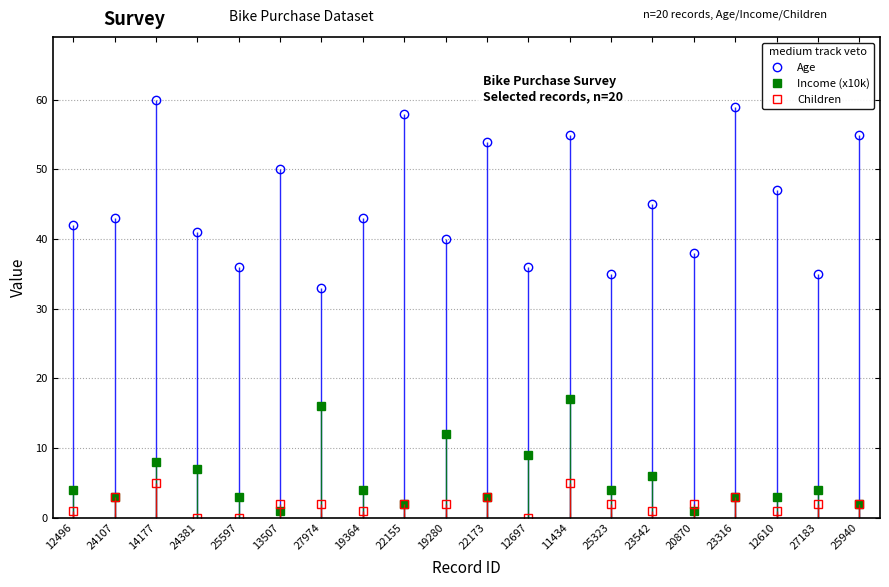

What are all the series names shown in the legend?

Age, Income (x10k), Children